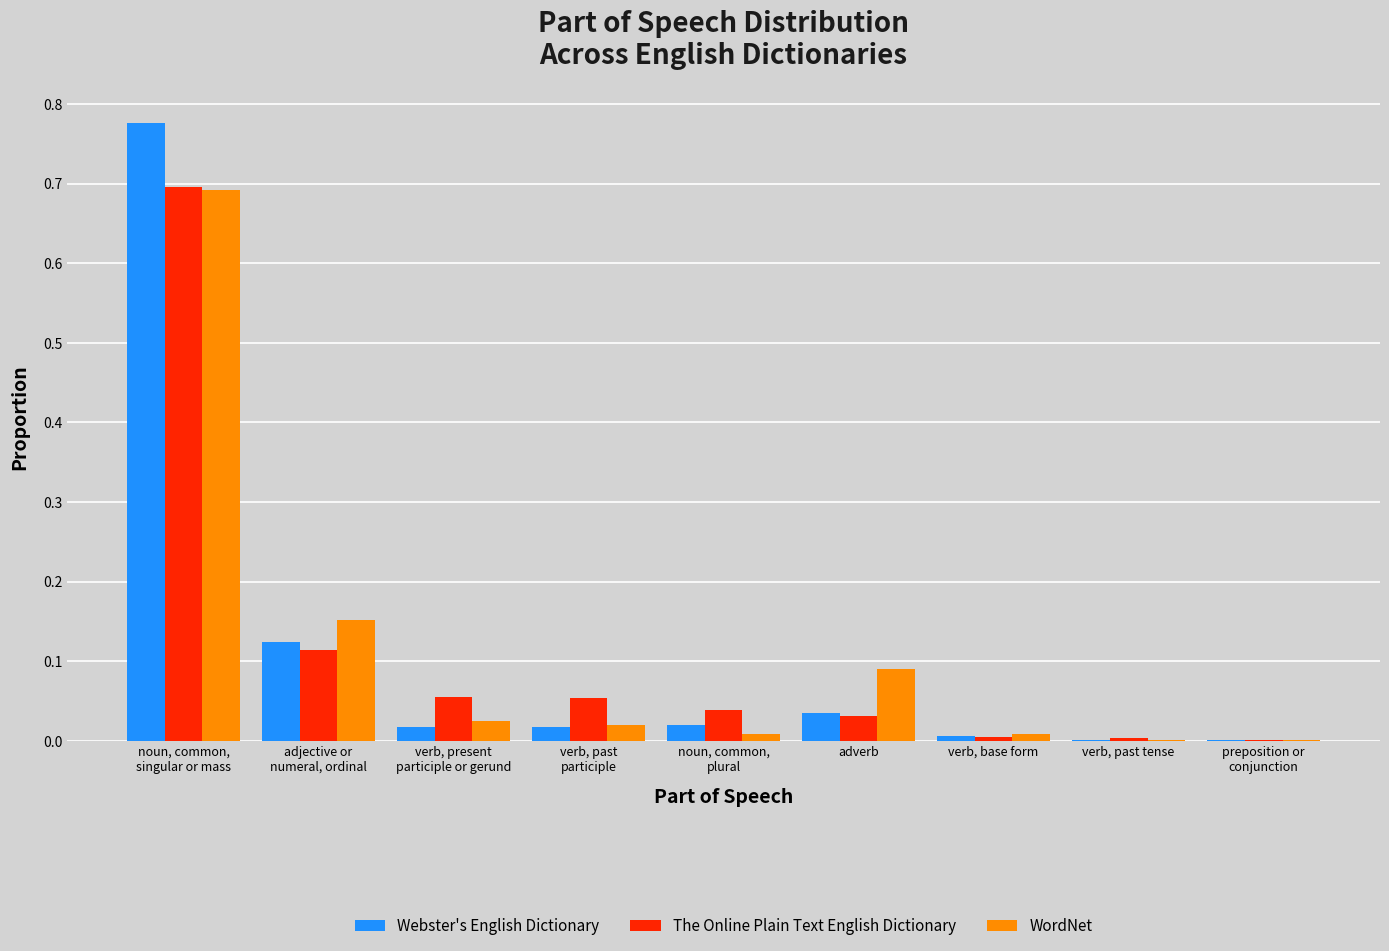

The Webster's English Dictionary series shows 0.0 at verb, past tense. True or false?

True